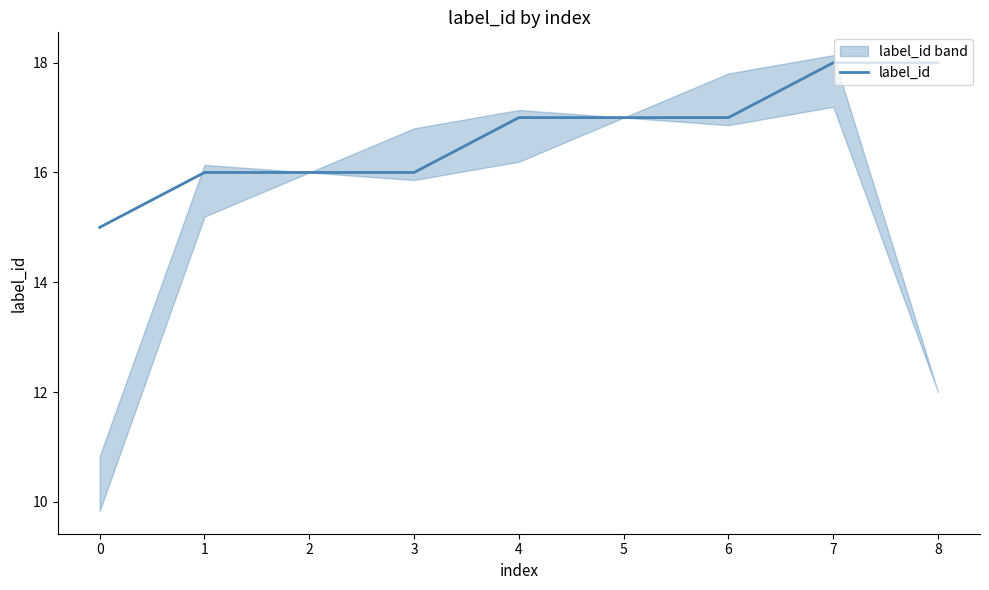

Rank the categories by value from highest to lowest.

7, 8, 4, 5, 6, 1, 2, 3, 0